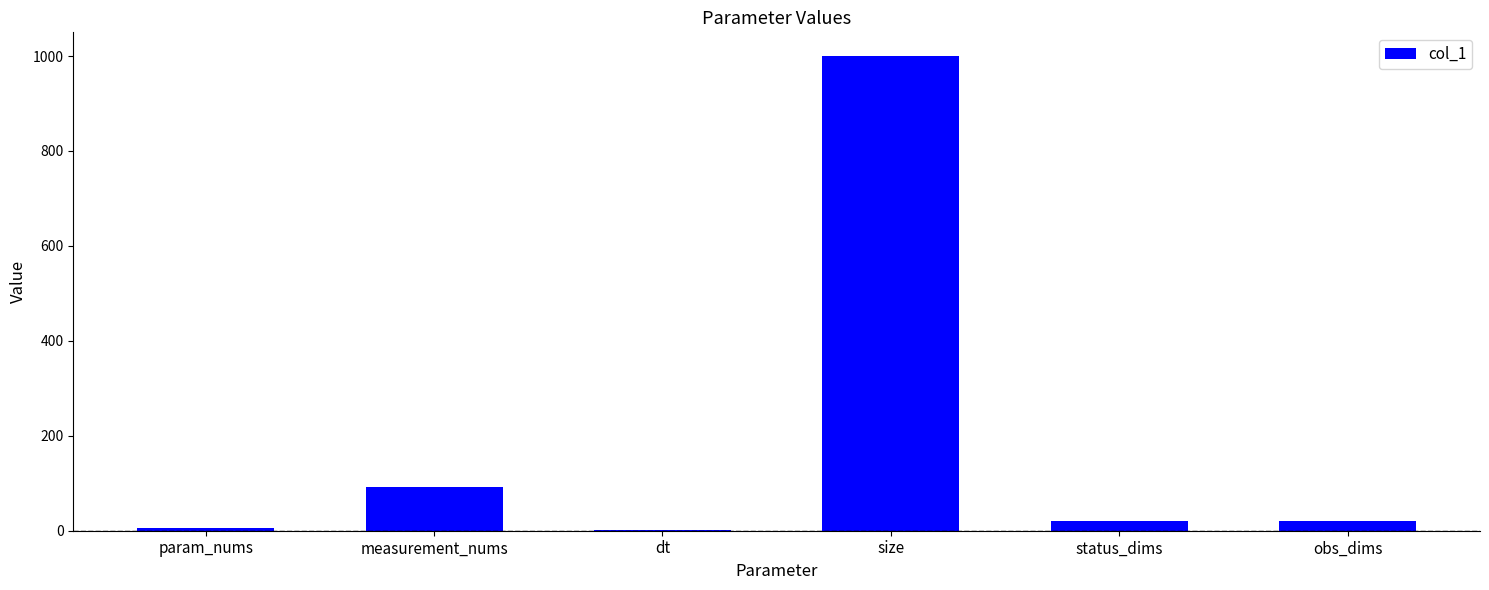

True or false: the data shows 130 at measurement_nums.

False